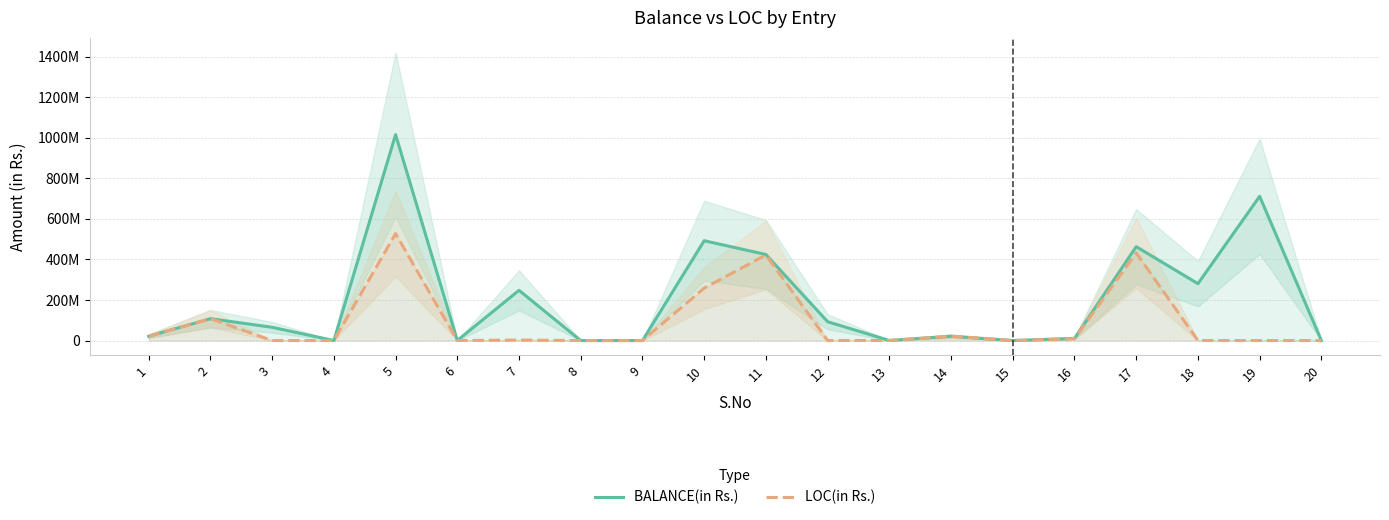

Reading left to right, extract all data points from this chart.

BALANCE(in Rs.): 1=21369000	2=107816911	3=65297405	4=0	5=1015133006	6=434909	7=247500000	8=0	9=0	10=492212833	11=424227334	12=92796682	13=379317	14=21369000	15=0	16=10658573	17=462786682	18=280411198	19=711002000	20=0
LOC(in Rs.): 1=21369000	2=107816911	3=0	4=0	5=527100606	6=197531	7=2475000	8=0	9=0	10=258591127	11=421938298	12=84393	13=276175	14=21369000	15=0	16=8826058	17=431879710	18=260000	19=0	20=0